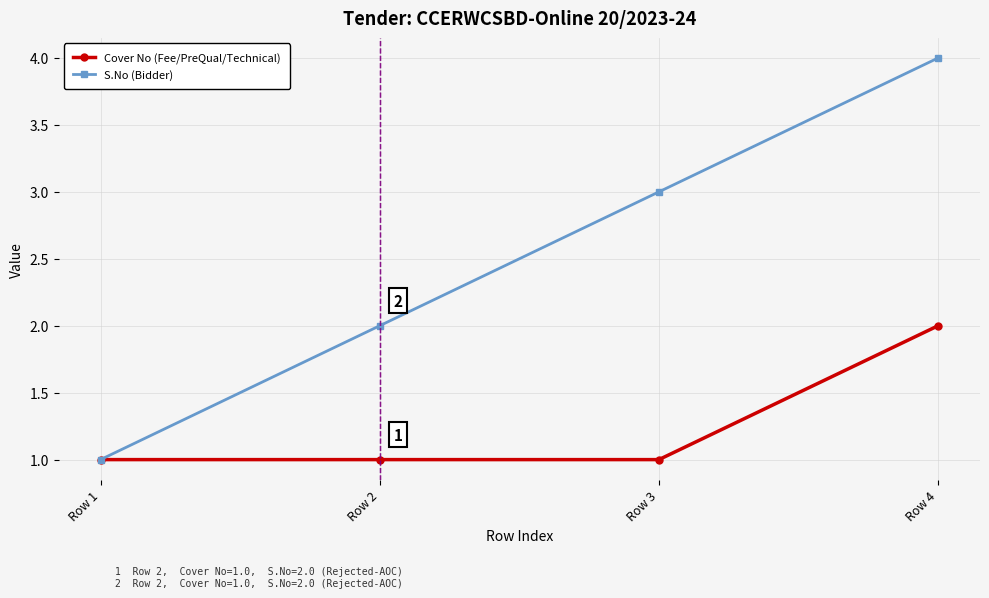

What is the spread (max minus min) of values at Row 3?

2